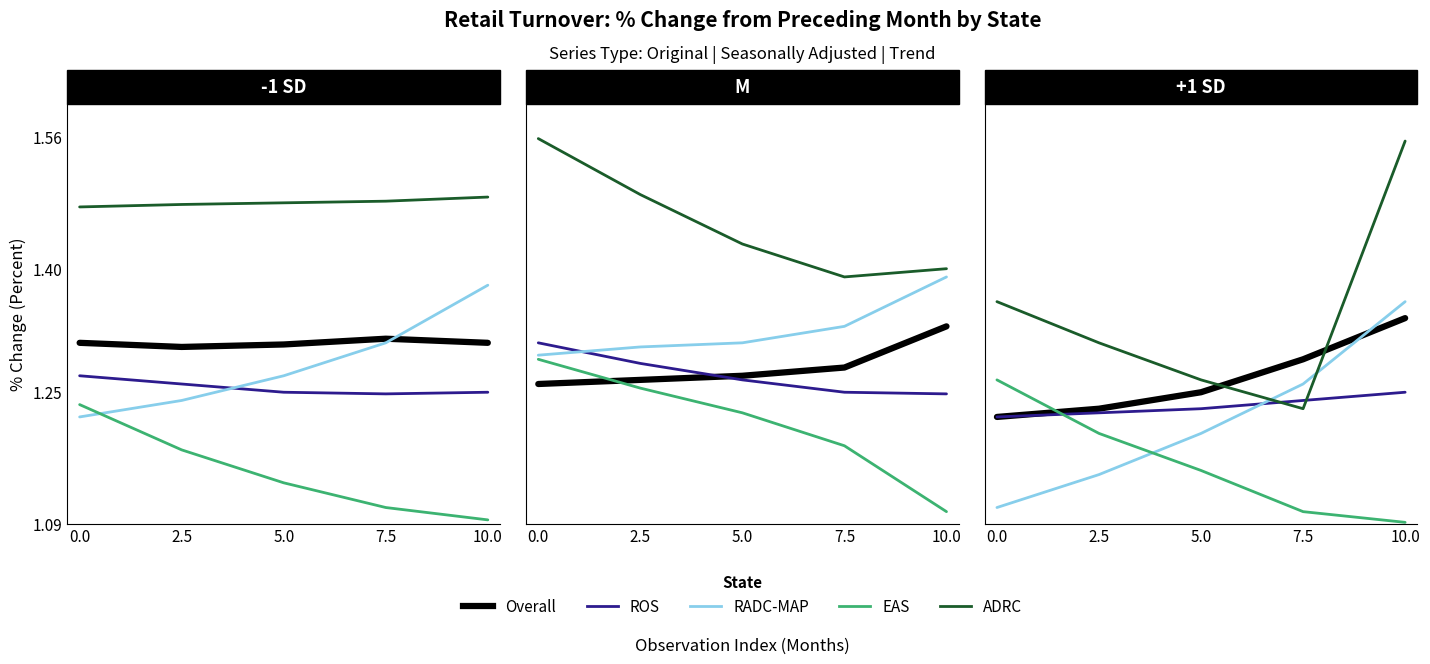

The value of ADRC at 7.5 is 0.3. True or false?

False